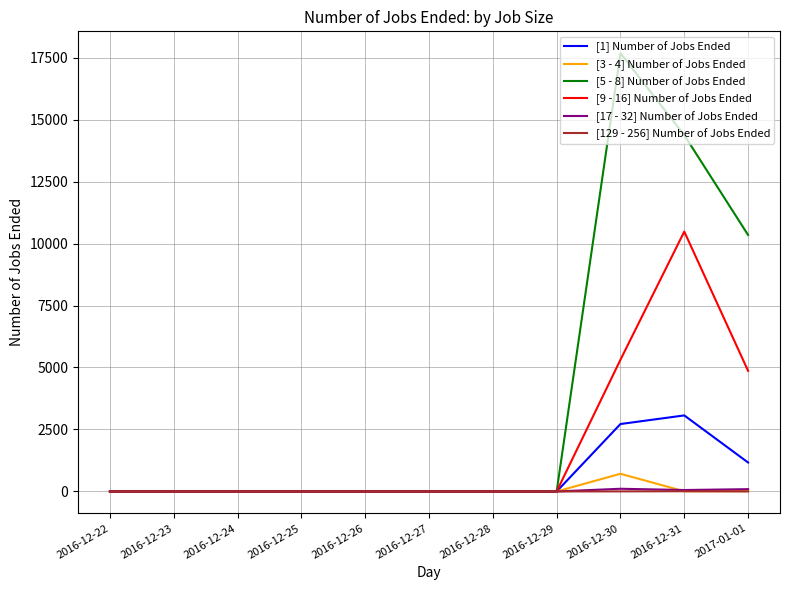

Which category has the highest value across all series?

2016-12-30